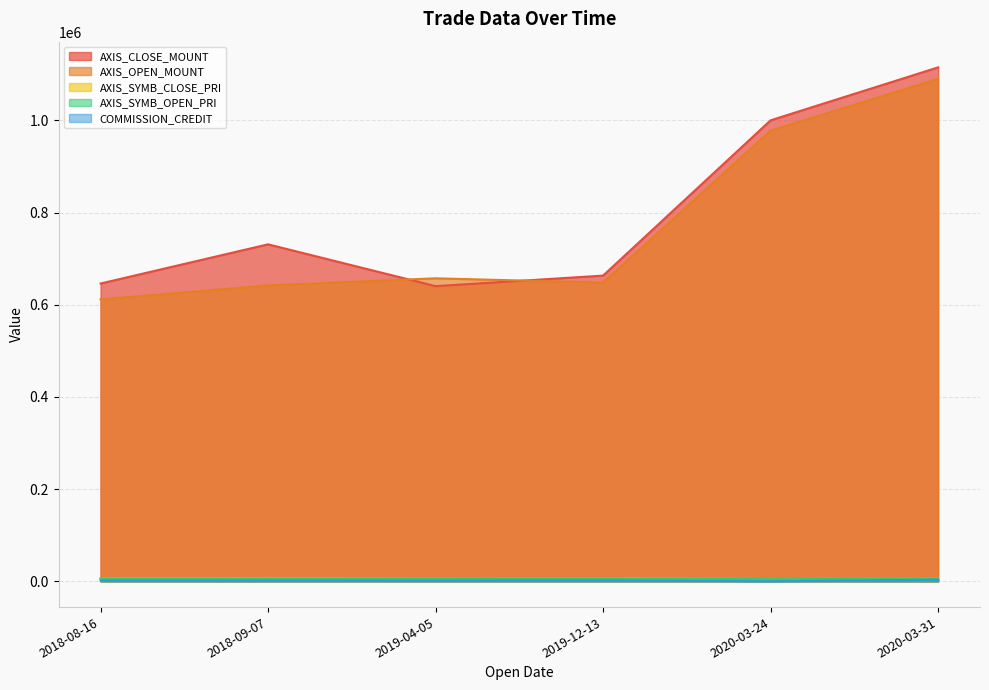

Where is the first local minimum for AXIS_OPEN_MOUNT?

2019-12-13